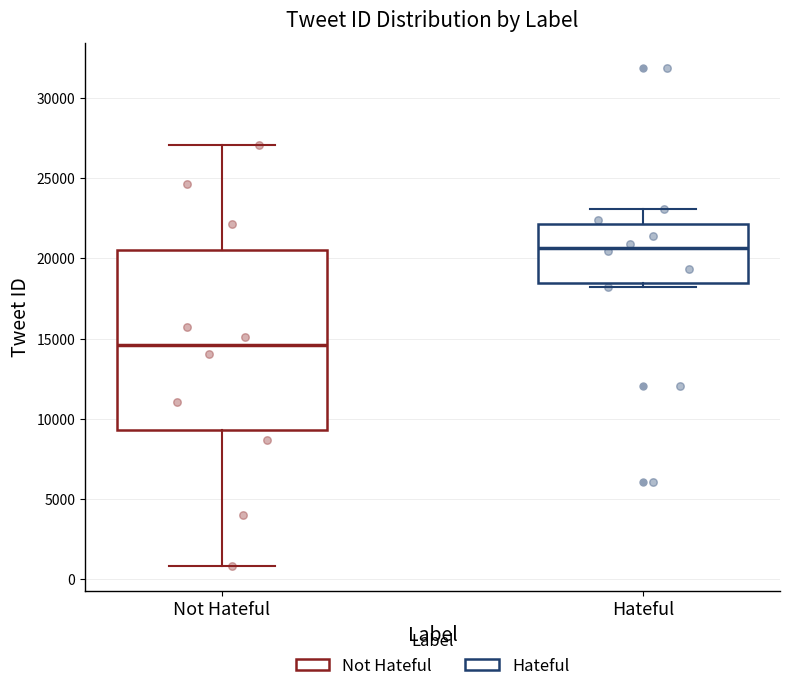

Where does the median line of the box for Hateful sit on the y-axis? The values are not printed on the chart, so give them approximately, as read against the axis.

20500